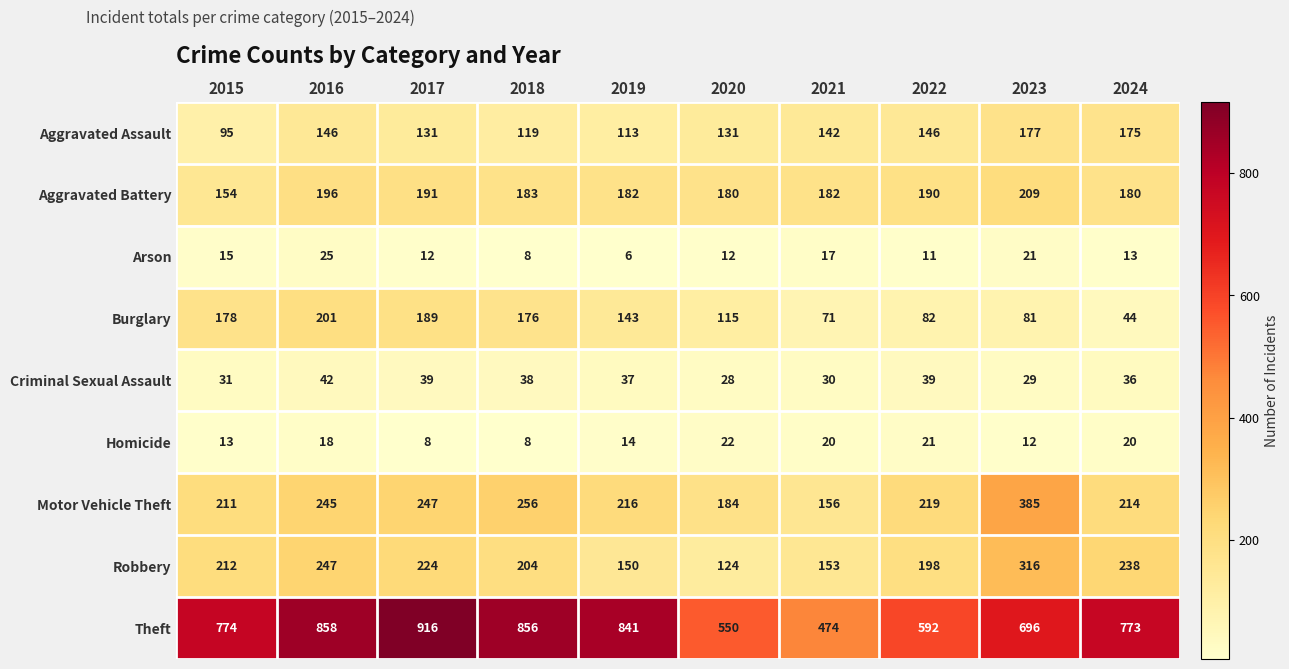

Which series has the largest total across all categories?

Theft